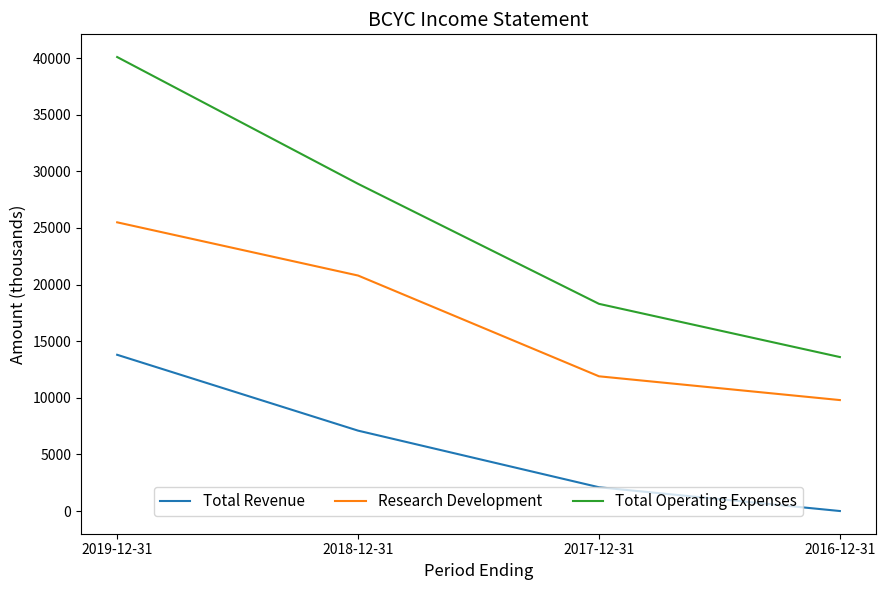

True or false: Research Development and Total Operating Expenses intersect in this chart.

False